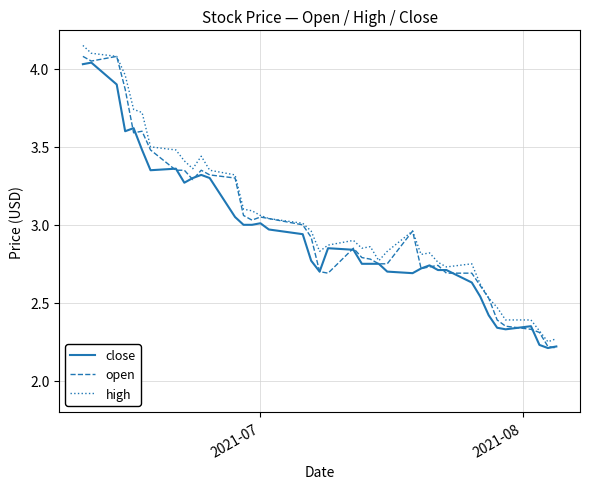

At how many categories does at least one series exceed 3?

18